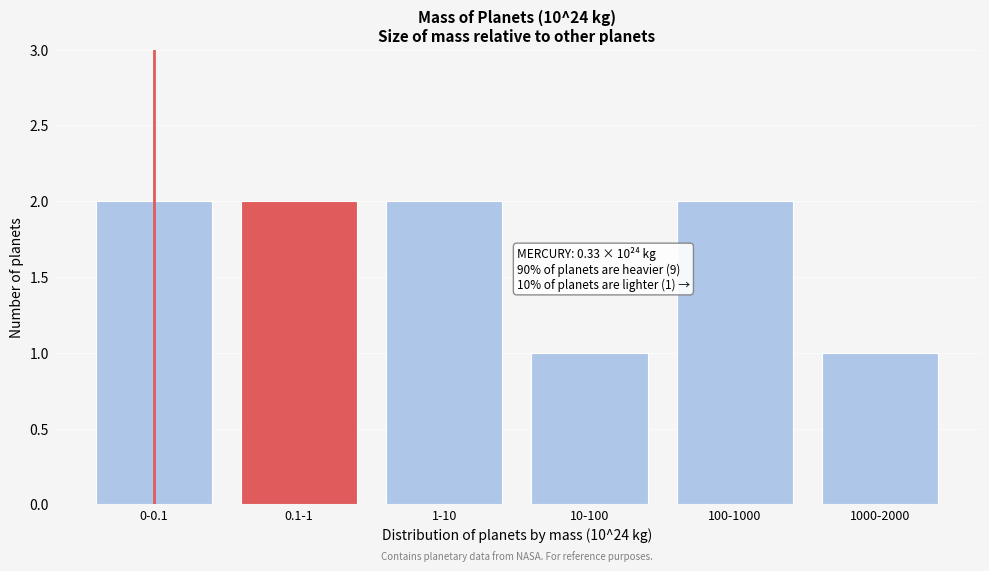

Reading left to right, list all the values displayed in this chart.

0-0.1=2	0.1-1=2	1-10=2	10-100=1	100-1000=2	1000-2000=1